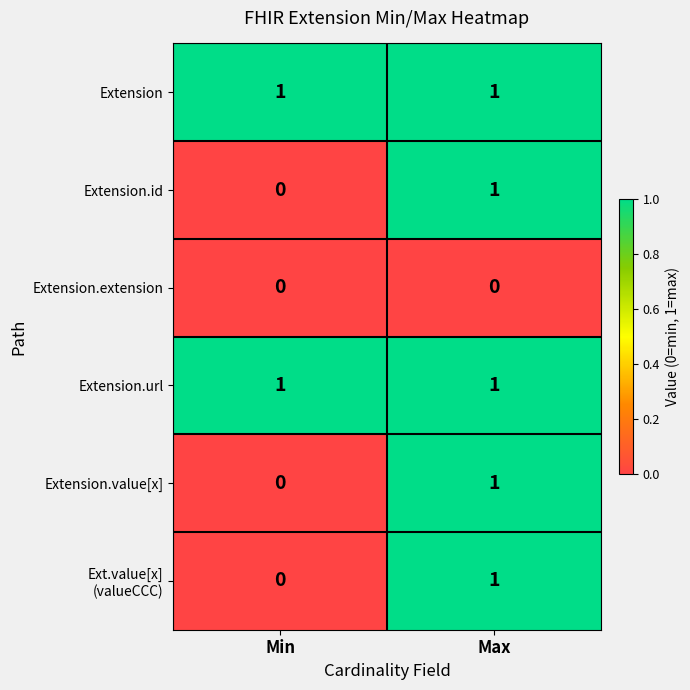

Which category has the highest value in the Extension.id series?

Max